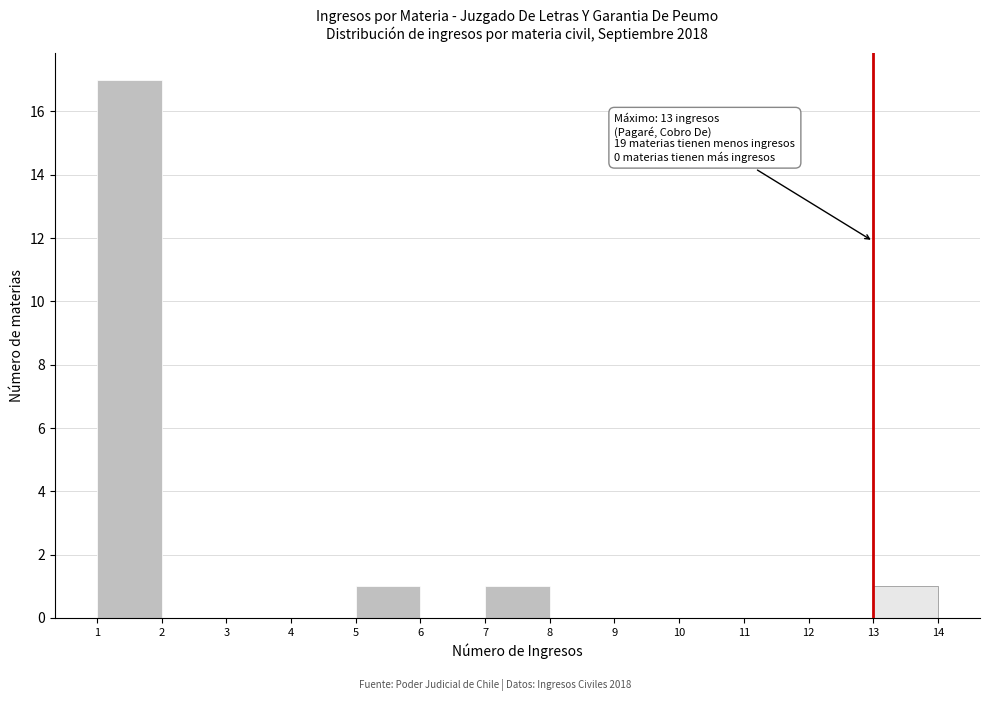

Over which range of the x-axis is the bar tallest?

1 to 2